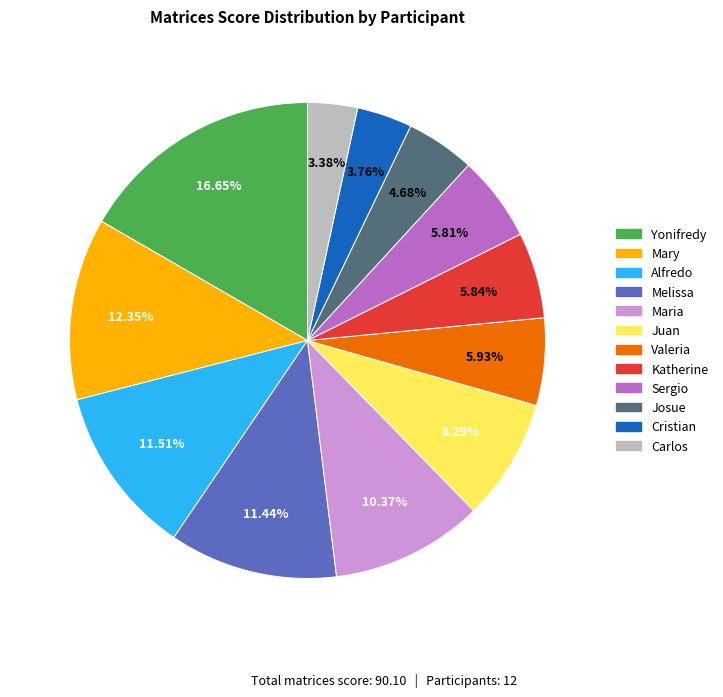

Approximately how many times larger is the value at Yonifredy compared to Juan?

2.0